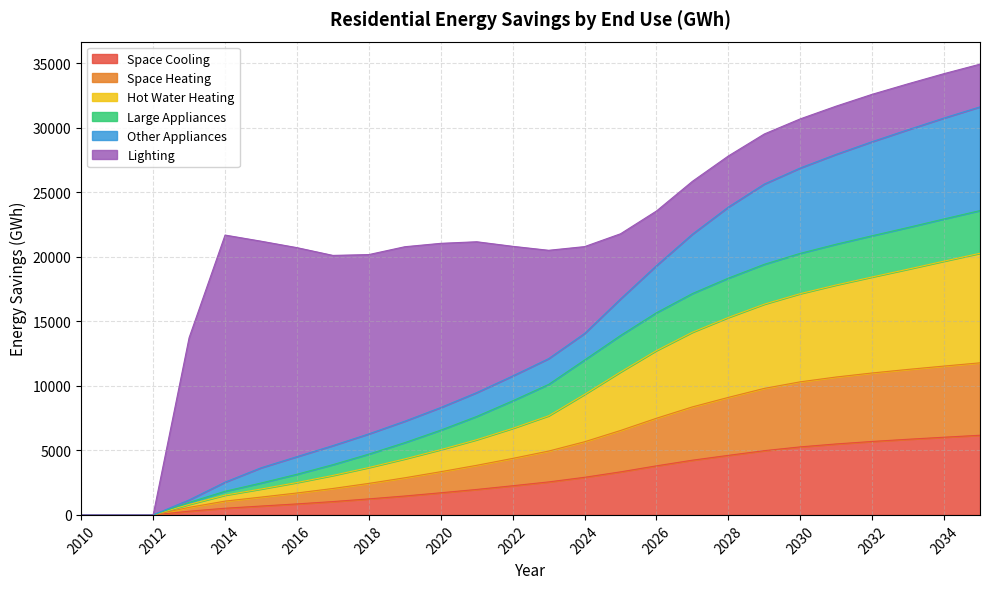

What is the sum of the Space Cooling values at 2033 and 2012?

5864.2